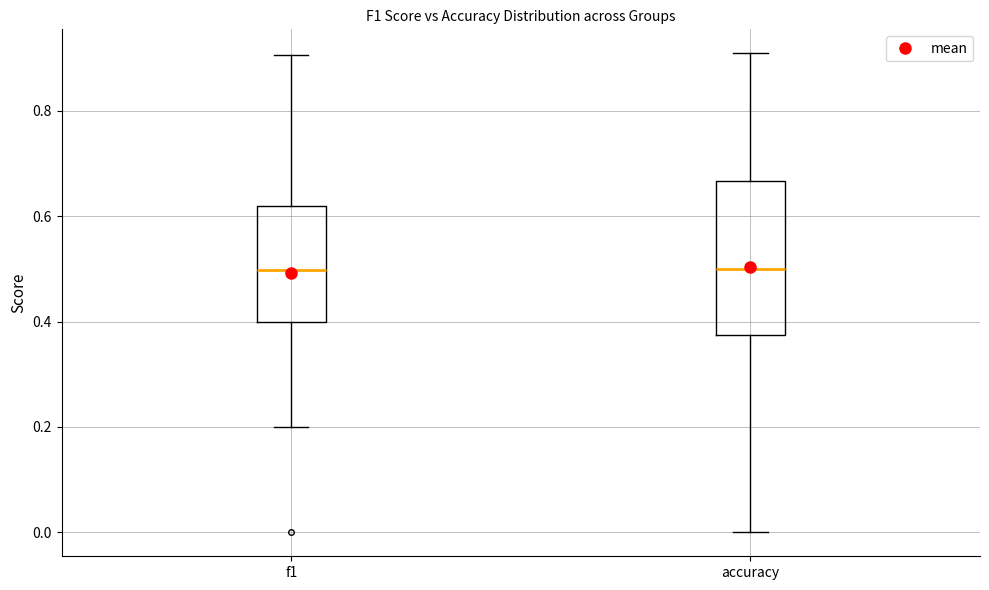

Reading left to right, transcribe this box plot: for each box, give where its median line is, the range the box spans, and where its two whiskers end, as read against the y-axis. The values are not printed on the chart, so give them approximately, as read against the axis.

f1: median 0.50, box 0.40 to 0.62, whiskers 0.20 to 0.90
accuracy: median 0.50, box 0.38 to 0.66, whiskers 0.00 to 0.90